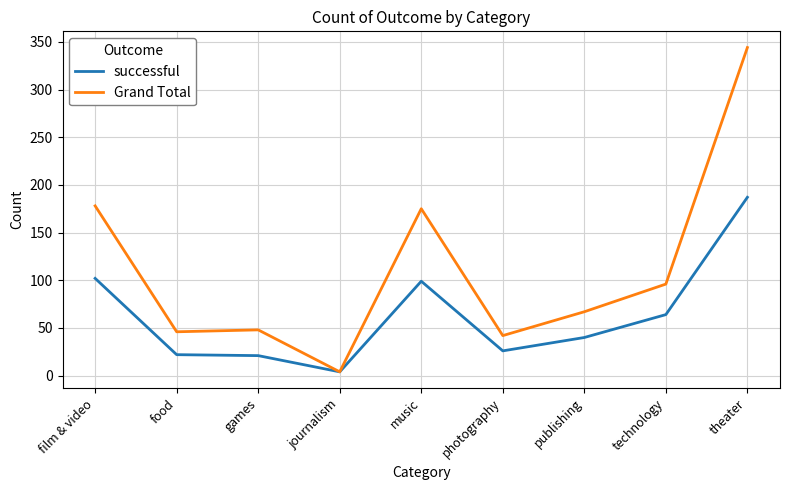

Is it true that successful equals 26 at photography?

True